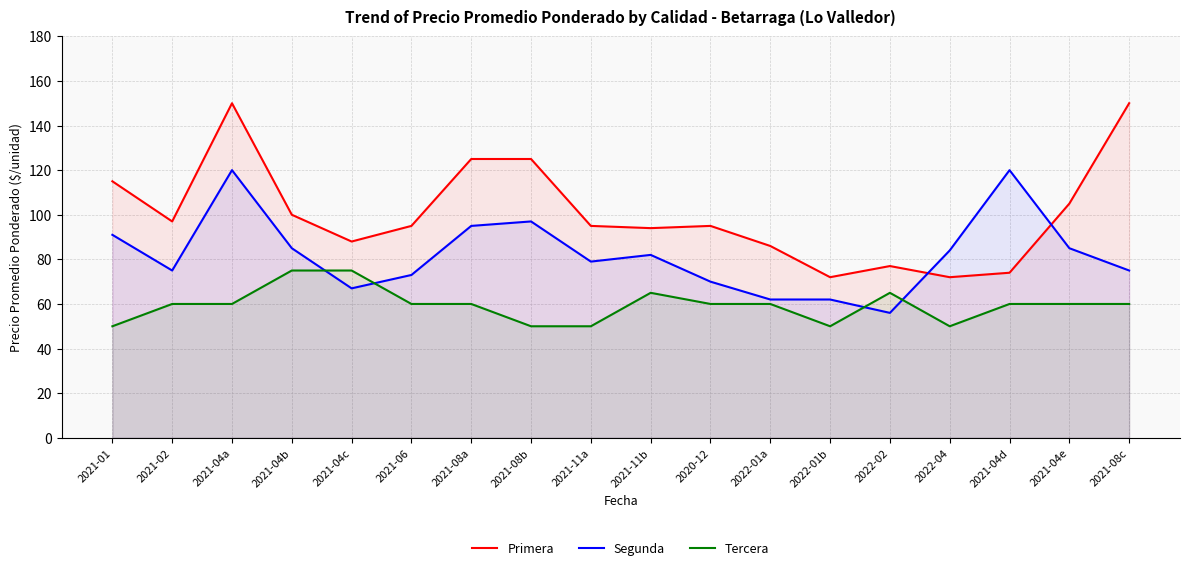

At which label is Tercera closest to 62?

2021-02